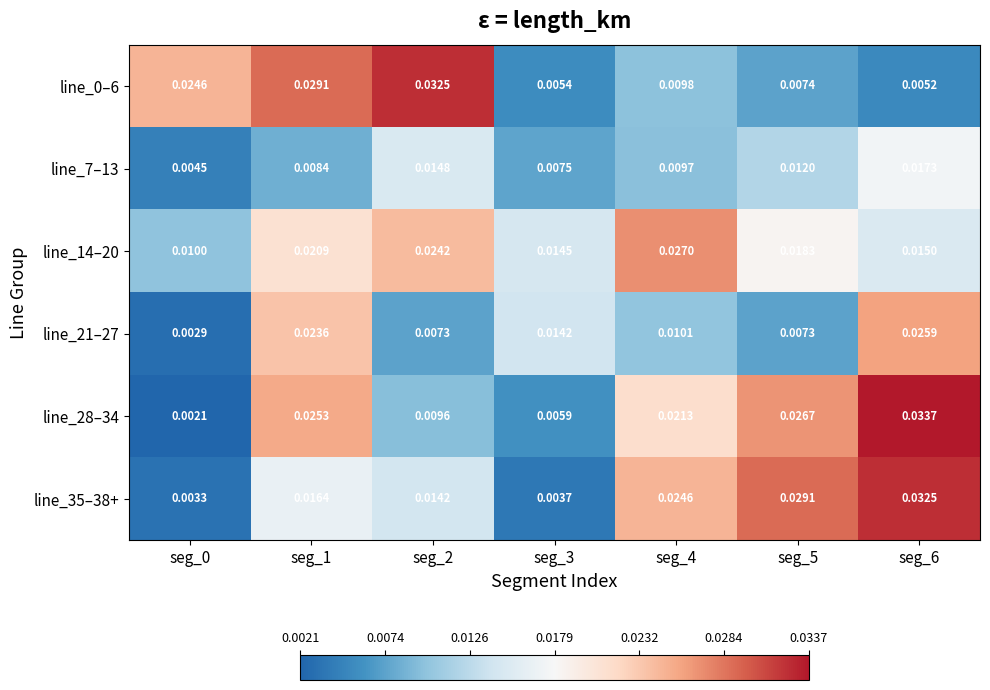

Is the value of line_28–34 at seg_3 greater than the value of line_35–38+ at seg_4?

No